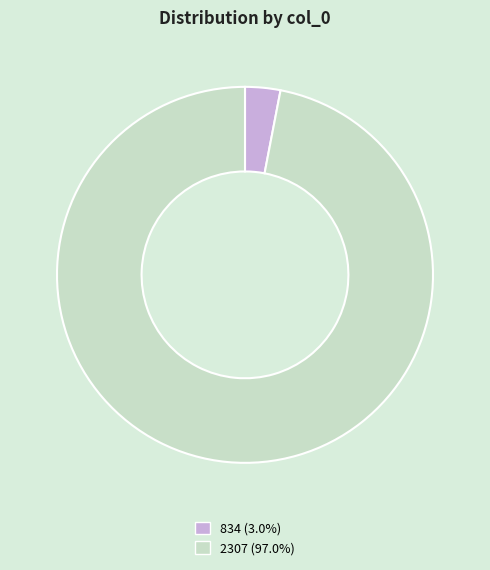

Which category has the smallest portion of the pie?

834